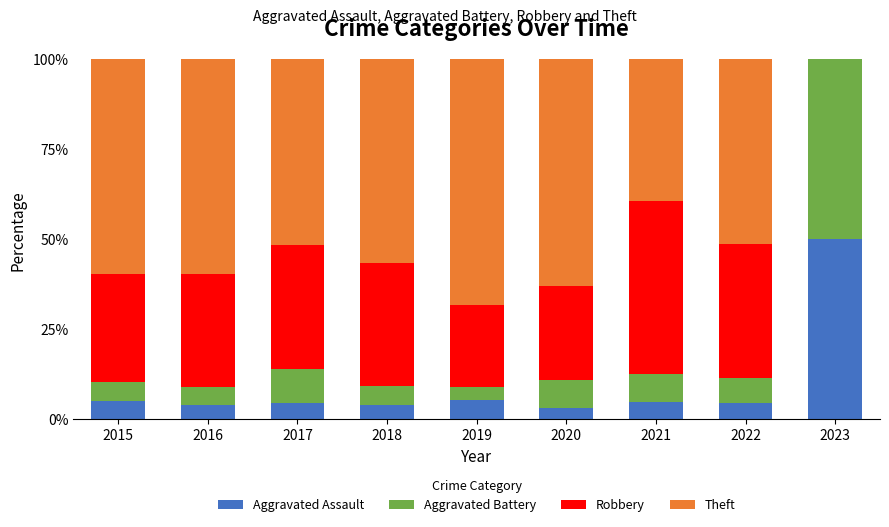

True or false: Aggravated Assault has a value of 3.3 at 2020.

True